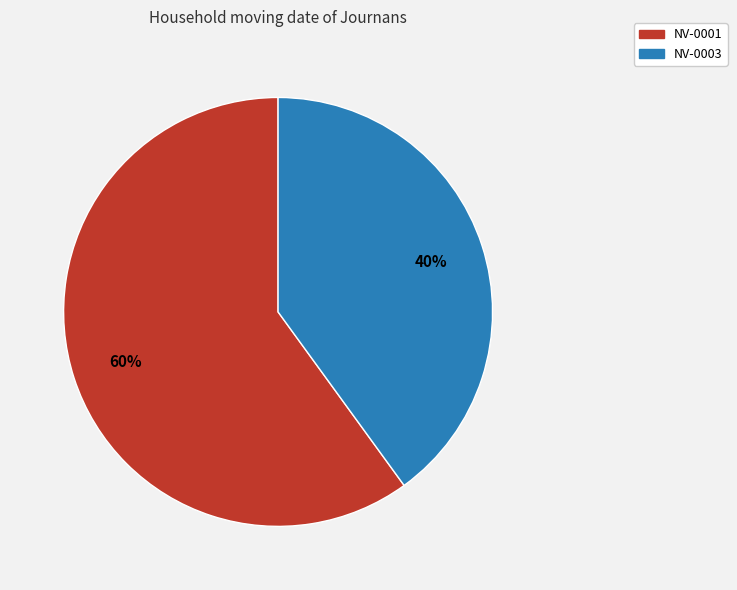

What is the ratio of the value at NV-0003 to the value at NV-0001?

0.7